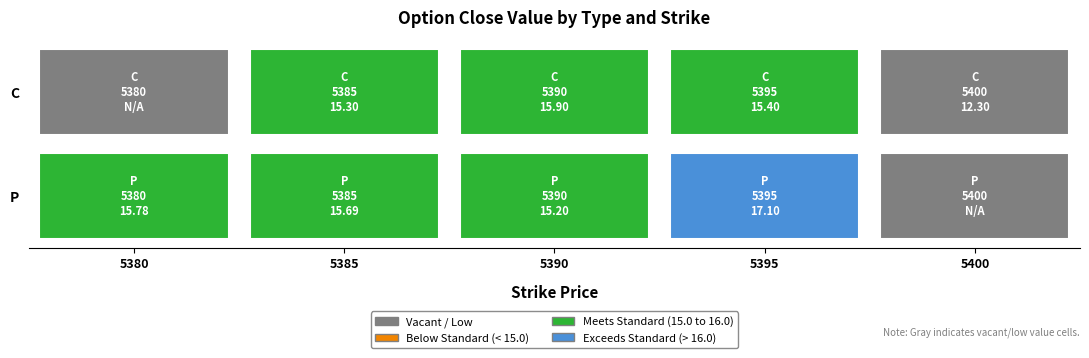

Which series changed the most between 5390 and 5395?

P